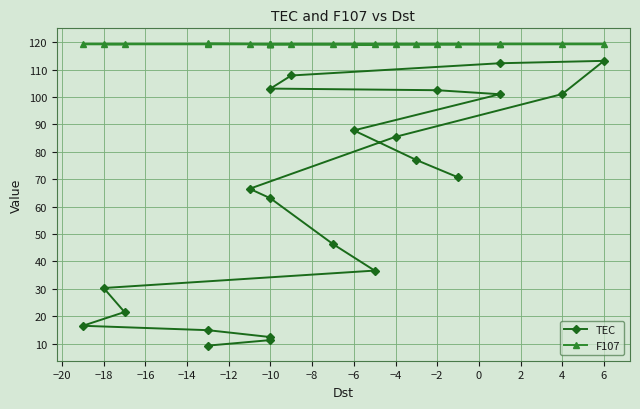

How many F107 values are between 119 and 120?

22